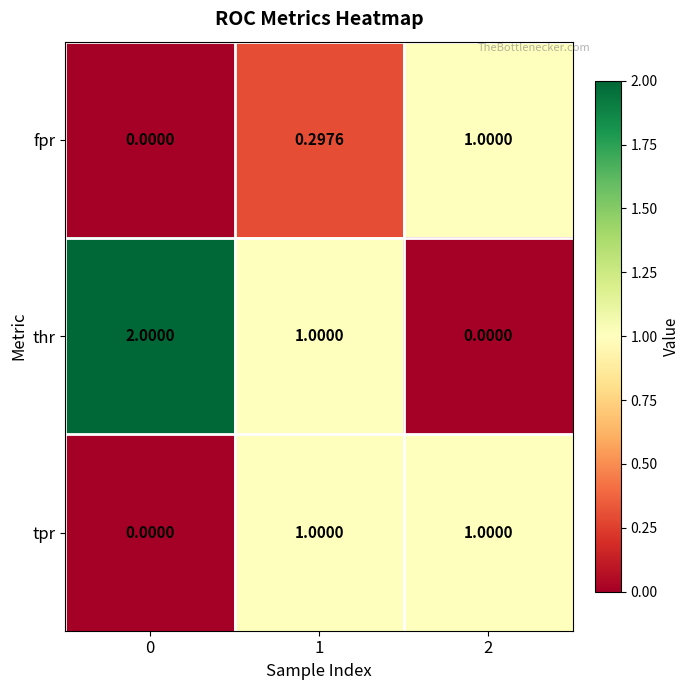

Which series has the widest spread of values?

thr